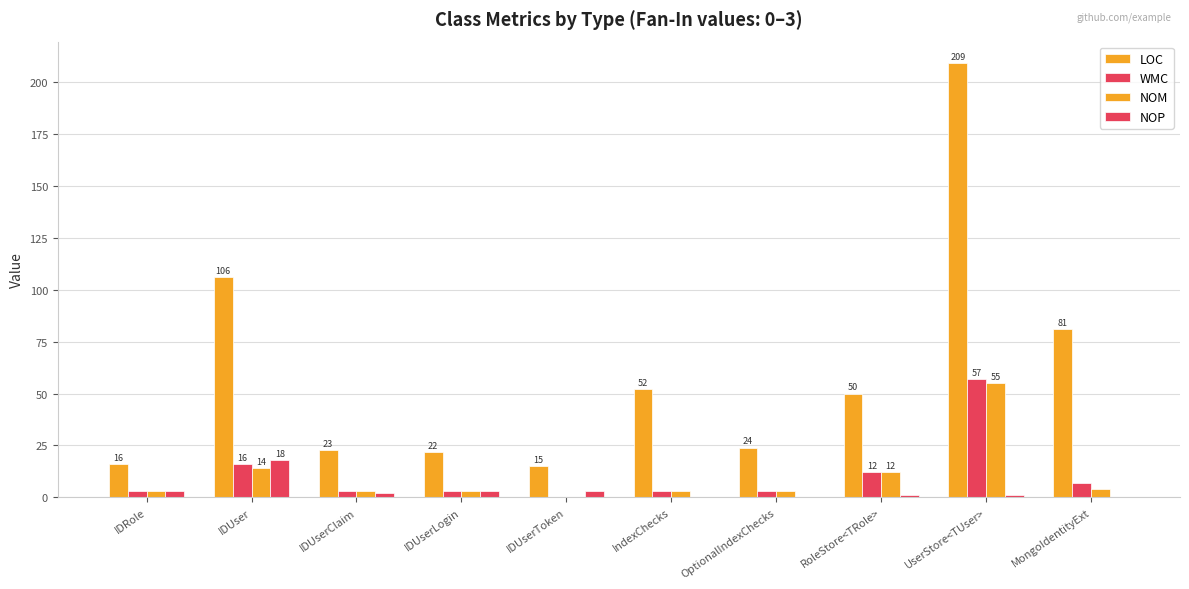

Which category has the highest value in the WMC series?

UserStore<TUser>